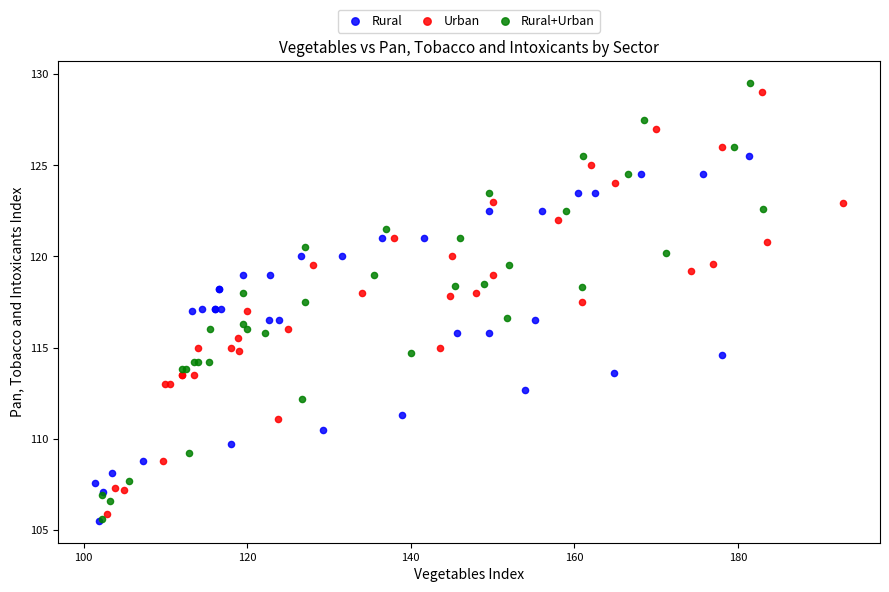

Which series has the widest spread of Y values?

Rural+Urban